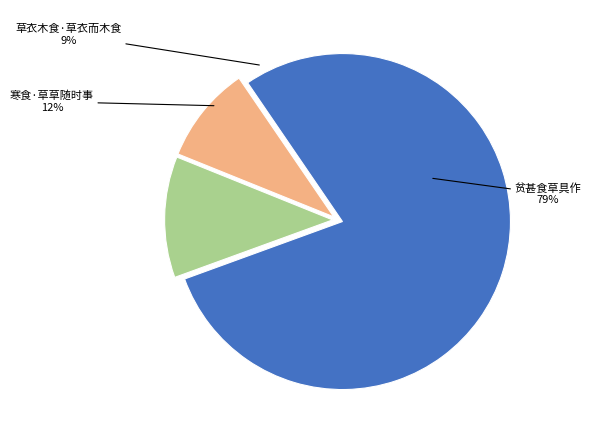

Which category has the biggest portion of the pie?

贫甚食草具作